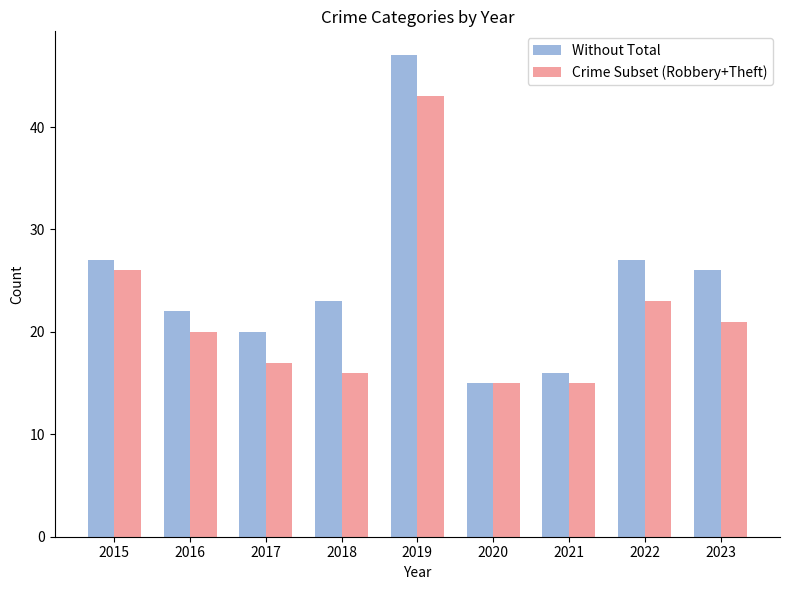

True or false: Crime Subset (Robbery+Theft) has a value of 9 at 2023.

False